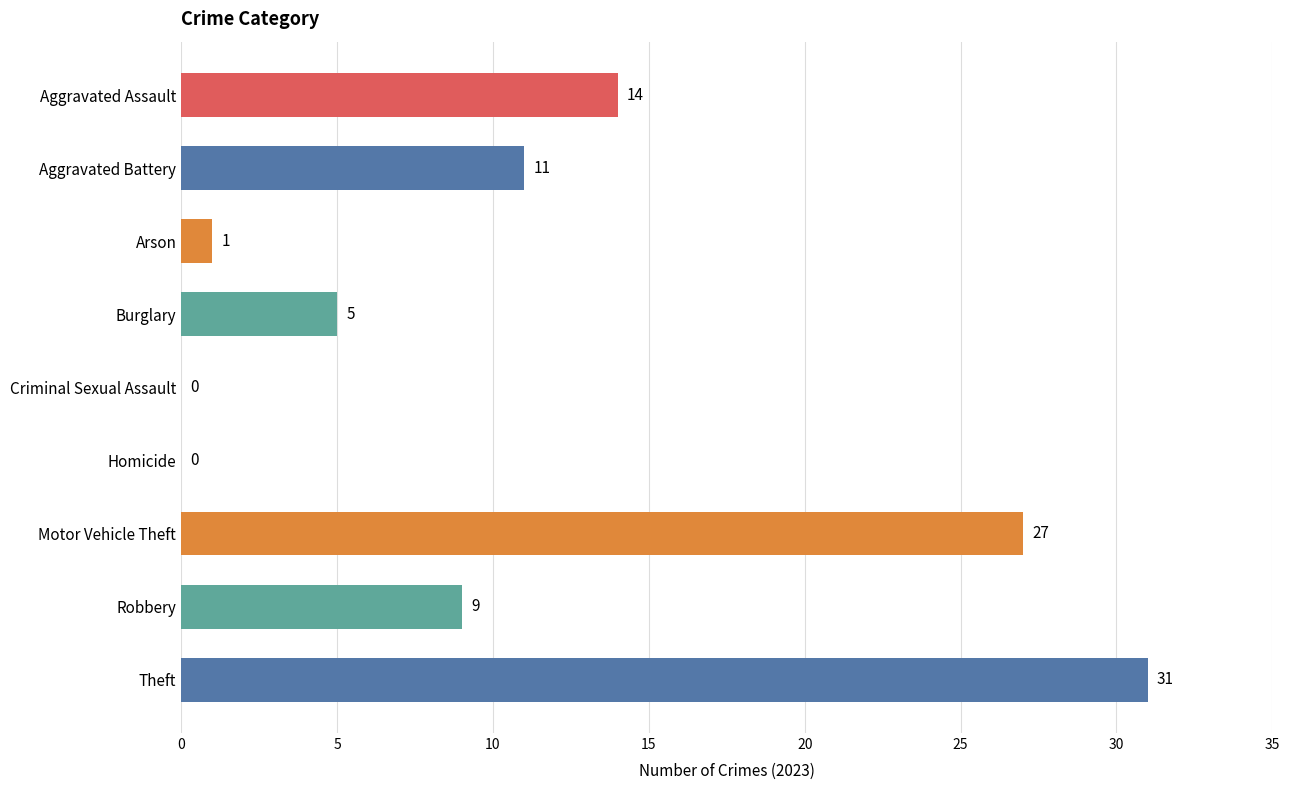

What is the sum of the values at Aggravated Assault and Theft?

45